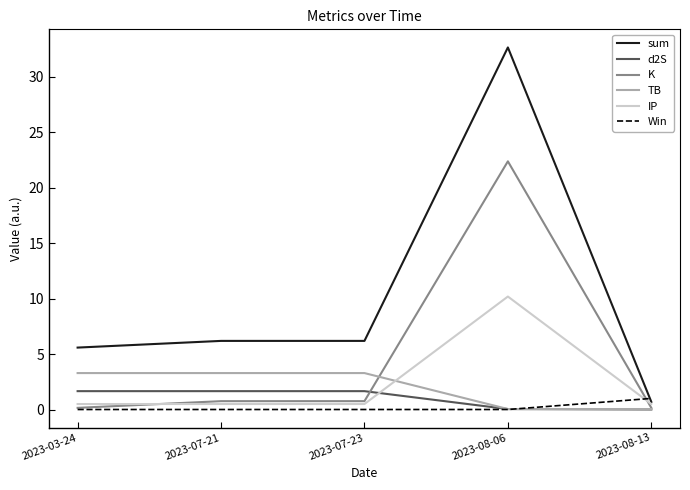

True or false: IP has more than 0 interior local peaks.

True